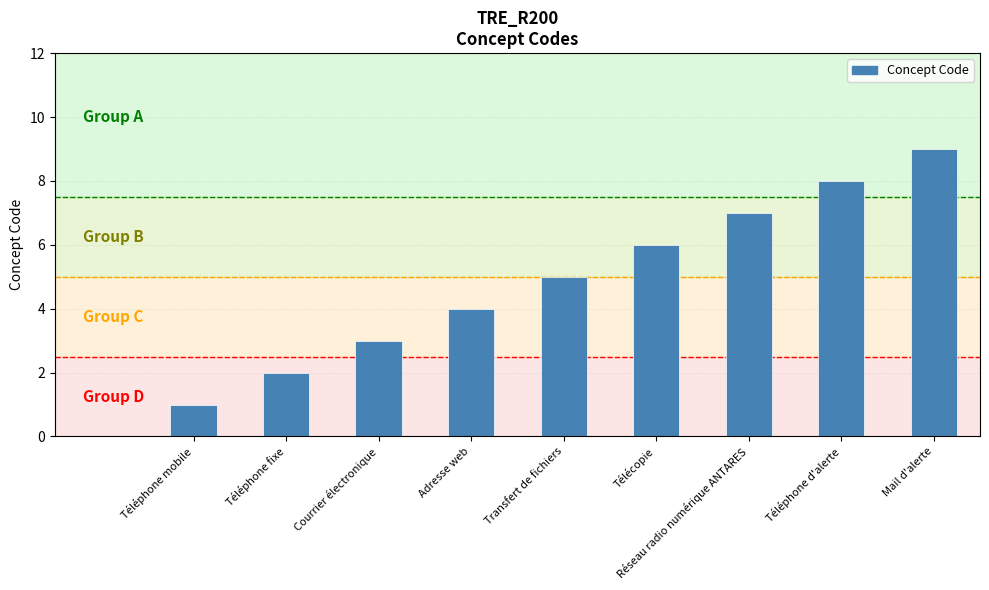

How many distinct data groups are displayed?

1